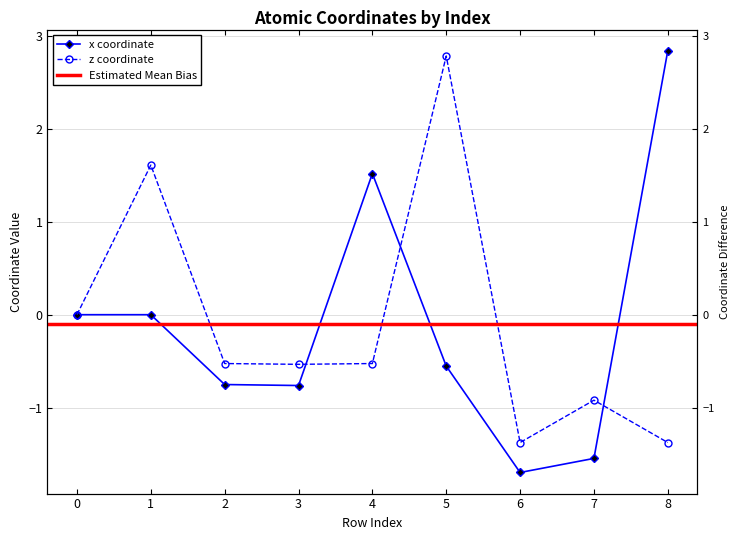

At which category does z reach its first local valley?

3